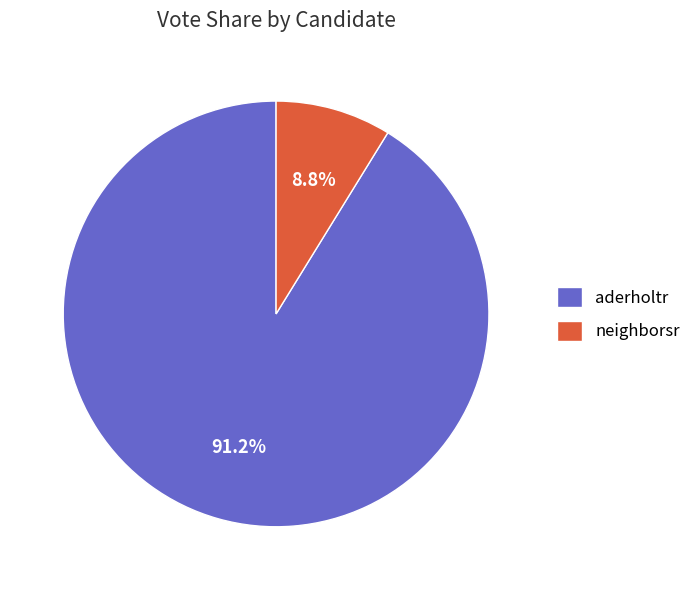

To the nearest percent, what percentage of the pie is neighborsr?

9%